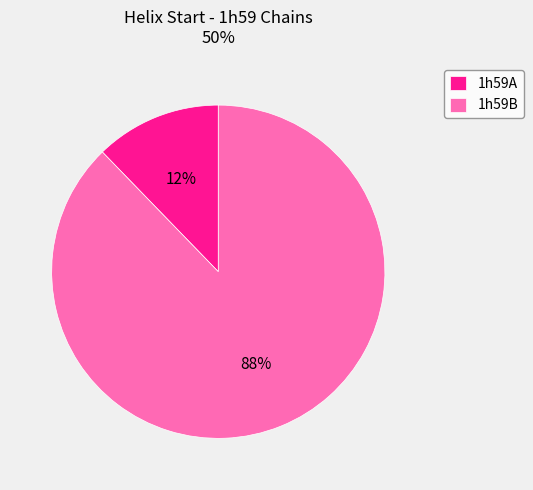

The 1h59B slice represents 80% of the pie. True or false?

False